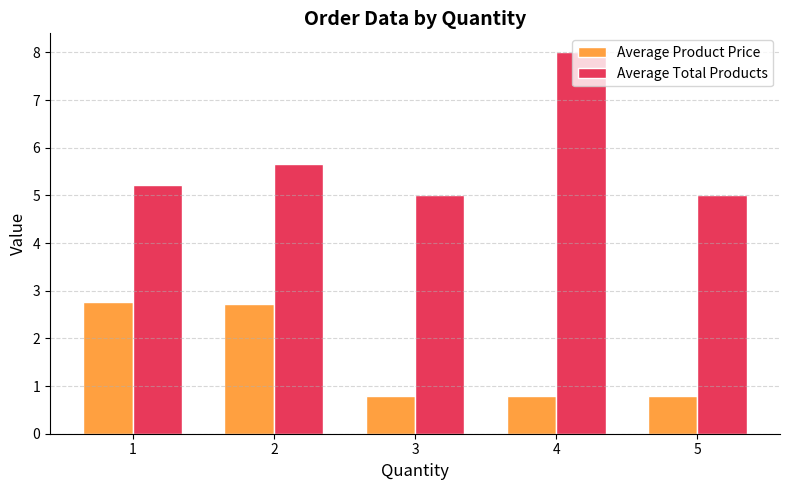

What is the highest value of the Average Total Products series?

8.0